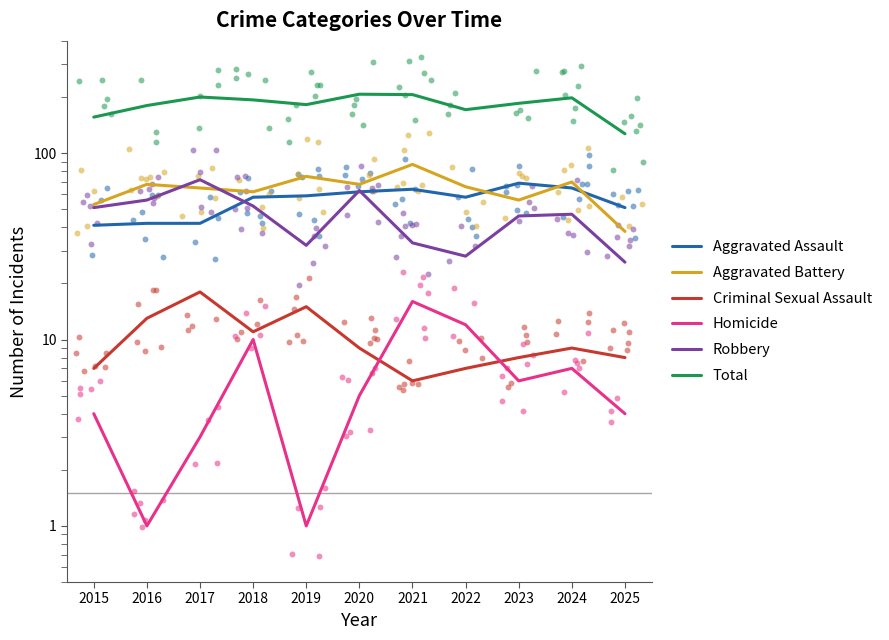

At which category is the sum across all series the highest?

2020